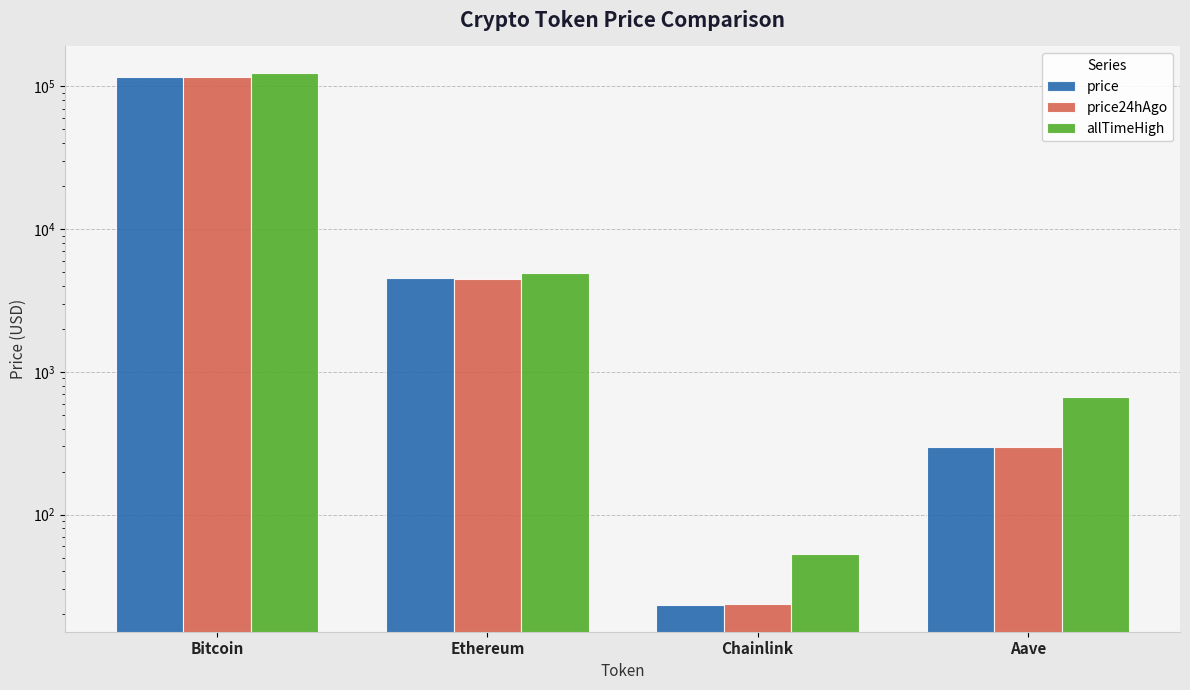

What value does the price series have at Chainlink?

23.2